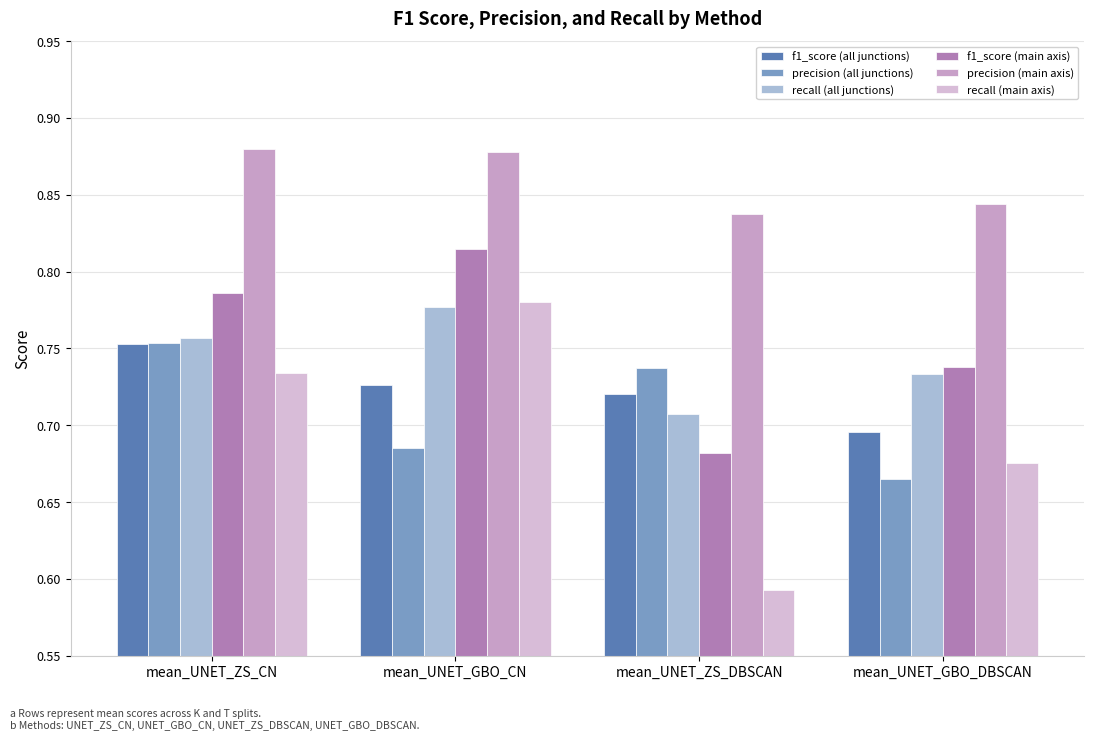

How many bars are there in total?

24